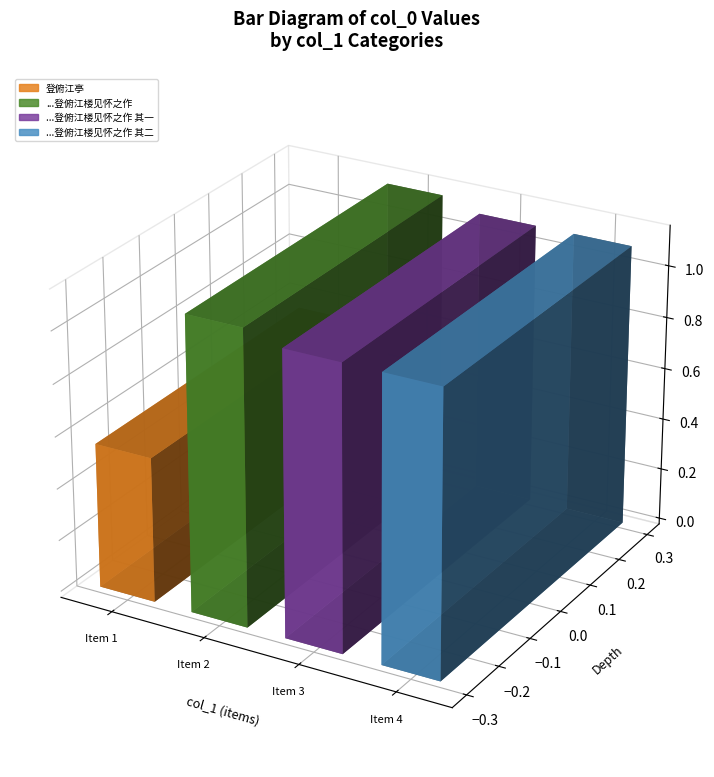

Reading left to right, what are all the values shown in this chart?

登俯江亭=557245	和吴守拜上方历日之赐已而雪作约同僚登俯江楼见怀之作=1131463	和吴守拜上方历日之赐已而雪作约同僚登俯江楼见怀之作 其一=1090363	和吴守拜上方历日之赐已而雪作约同僚登俯江楼见怀之作 其二=1090364